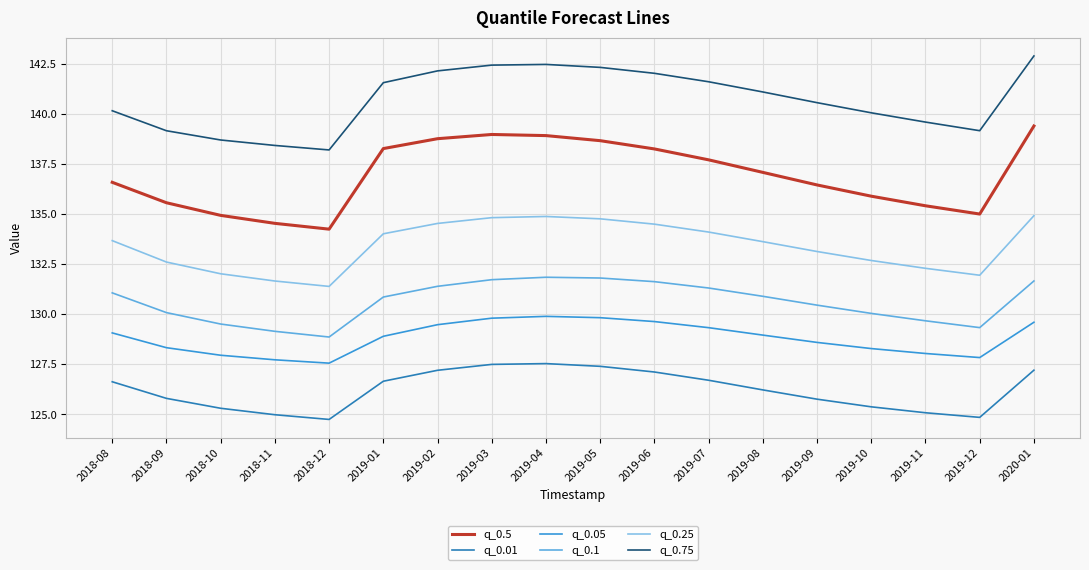

Is the value of q_0.25 at 2019-08 greater than the value of q_0.1 at 2019-12?

Yes